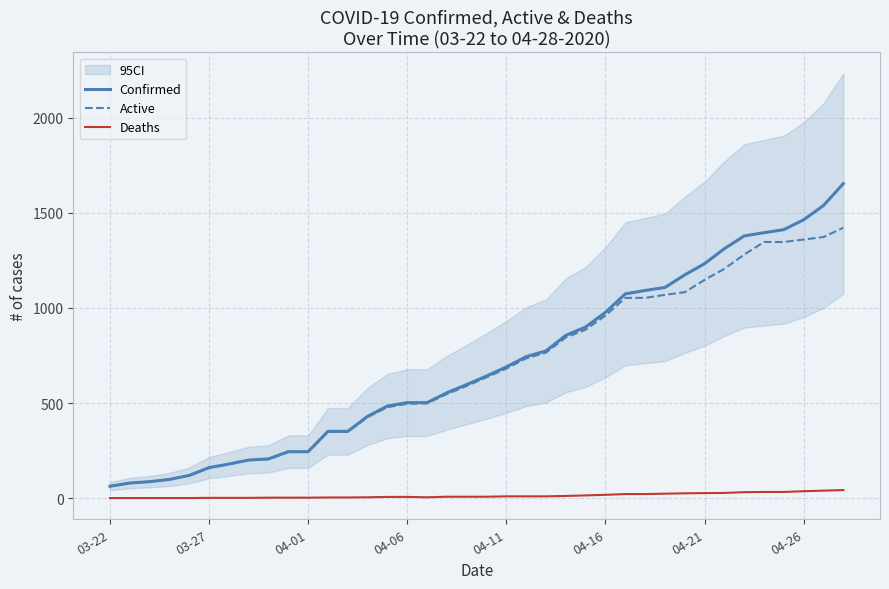

True or false: Active and Deaths cross at least once.

False